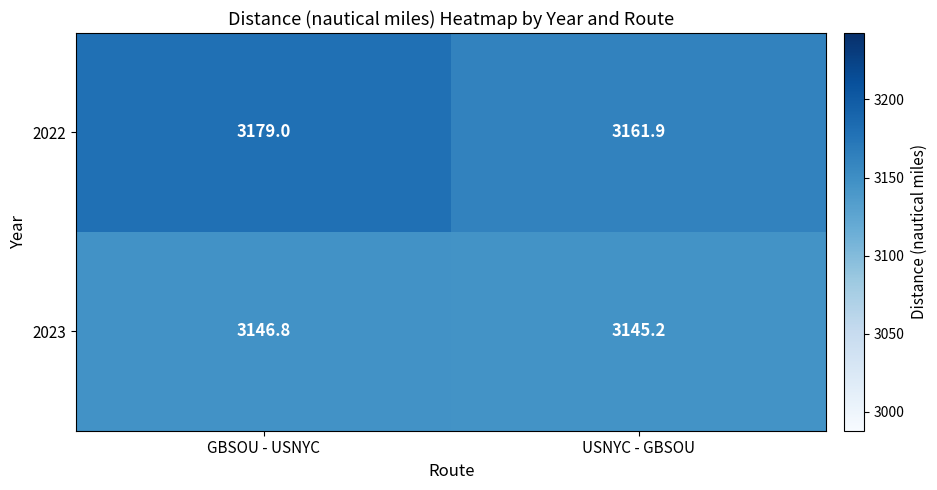

Rank the series by their average value, from lowest to highest.

2023, 2022